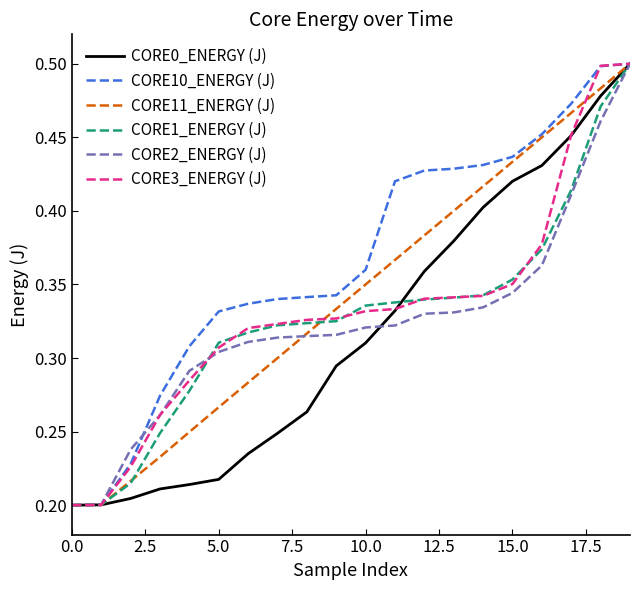

Which series has the largest total across all categories?

CORE10_ENERGY (J)